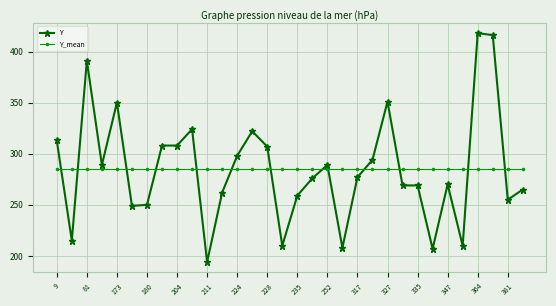

How many lines are shown in the chart?

2